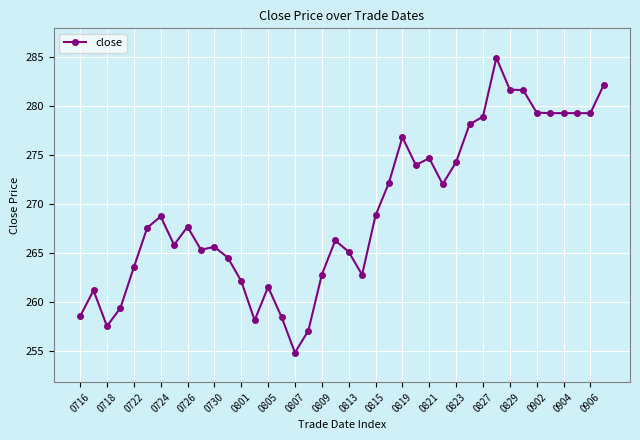

What is the smallest value displayed?

254.8